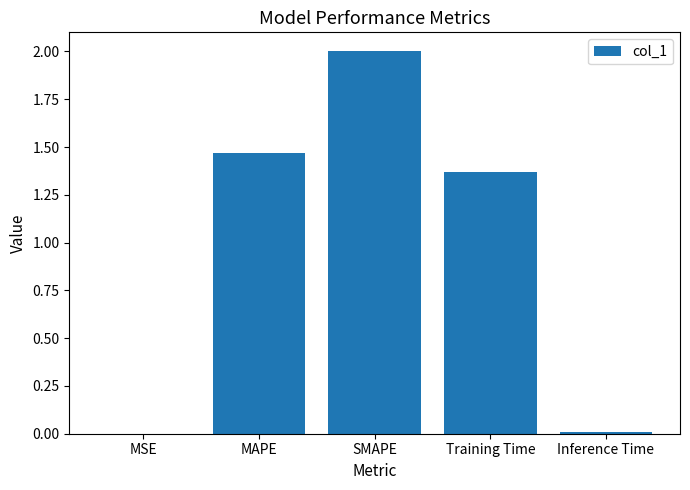

Which has a higher value, Training Time or MSE?

Training Time